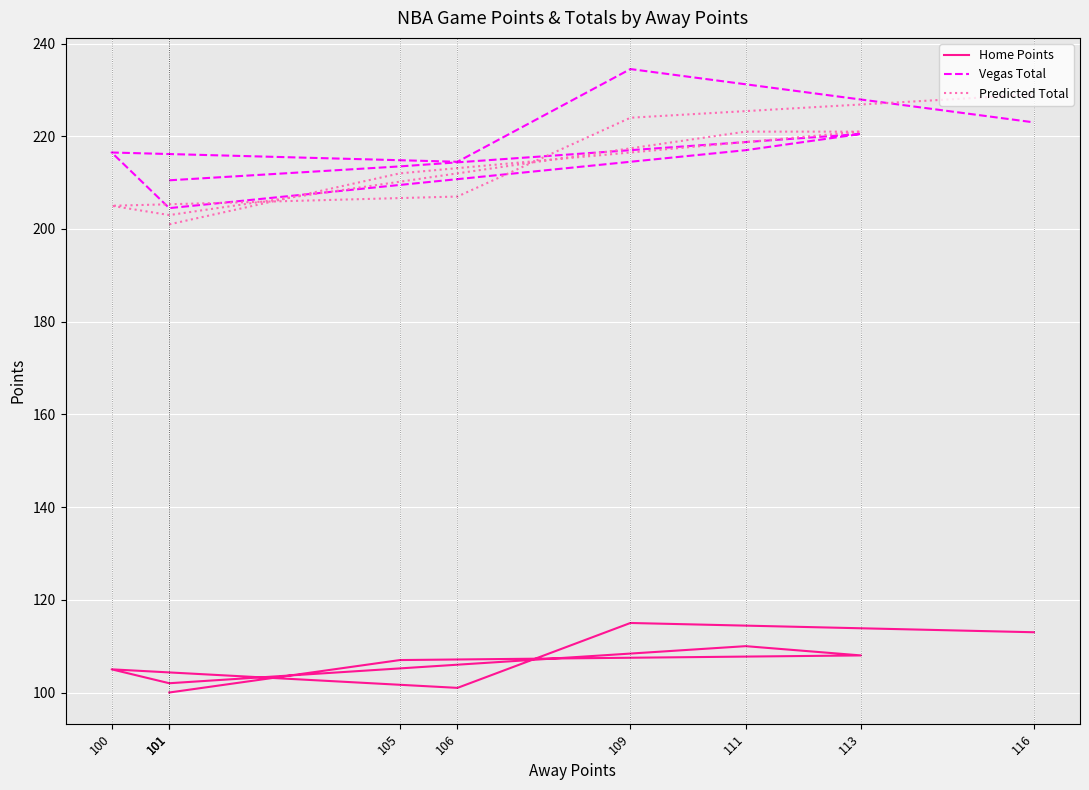

How many interior local valleys does the Home Points series have?

2